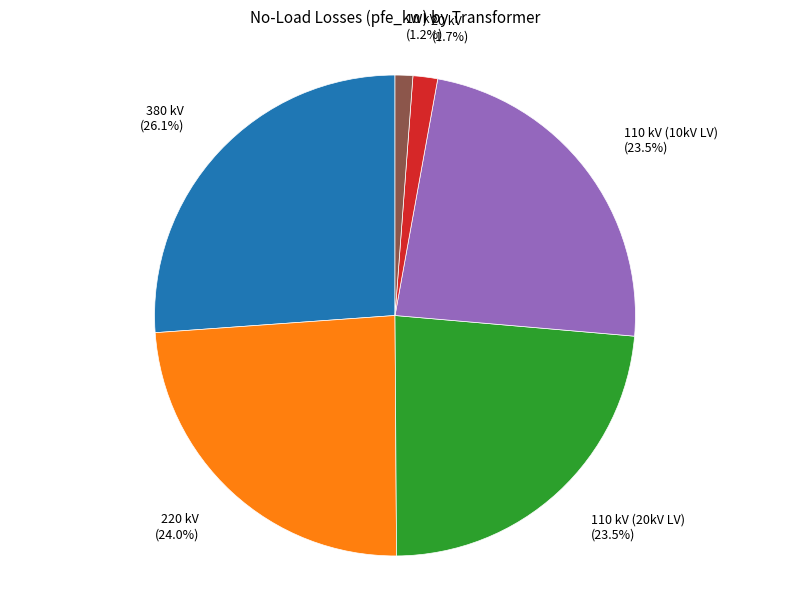

Between 20 kV and 110 kV (10kV LV), which is larger?

110 kV (10kV LV)